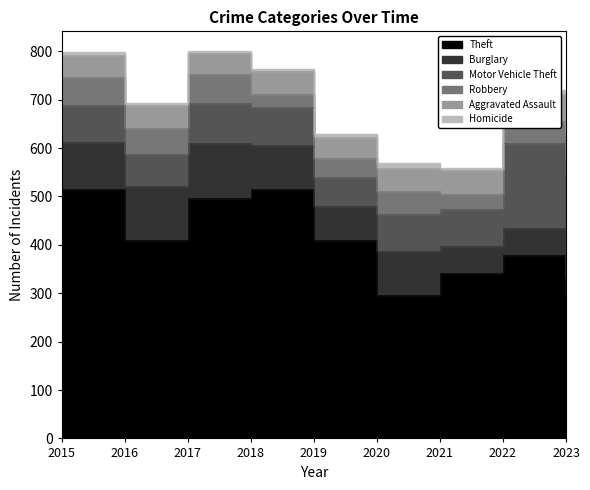

Is the value of Motor Vehicle Theft at 2015 greater than the value of Homicide at 2022?

Yes